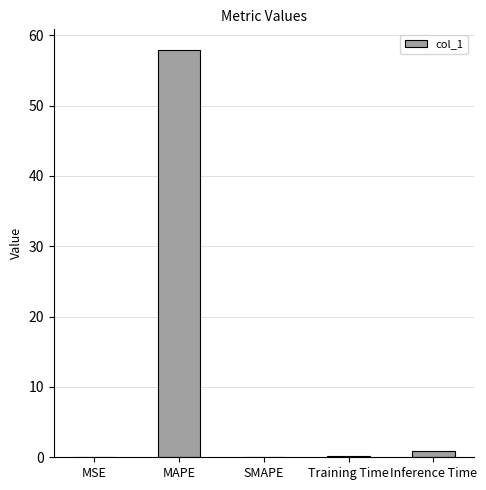

What is the approximate value at Inference Time?

0.9